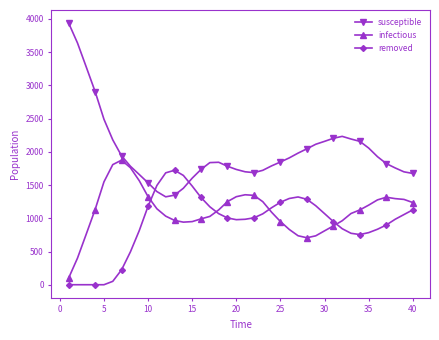

Which series ends up on top after the final intersection of susceptible and removed?

susceptible